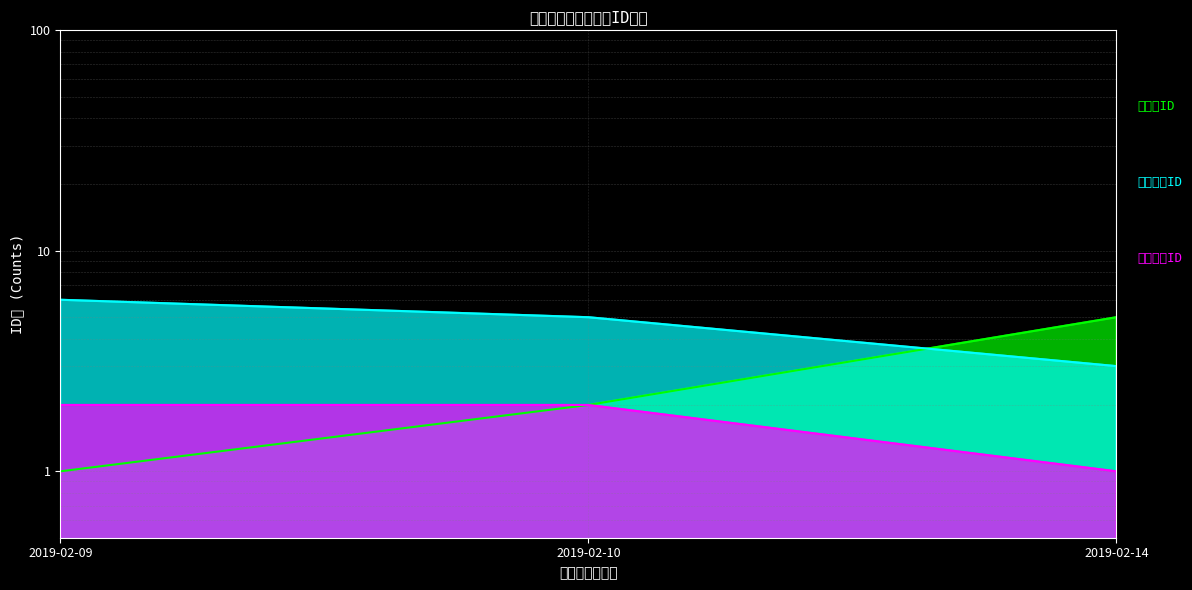

What value does the 案件種別ID series have at 2019-02-09?

2